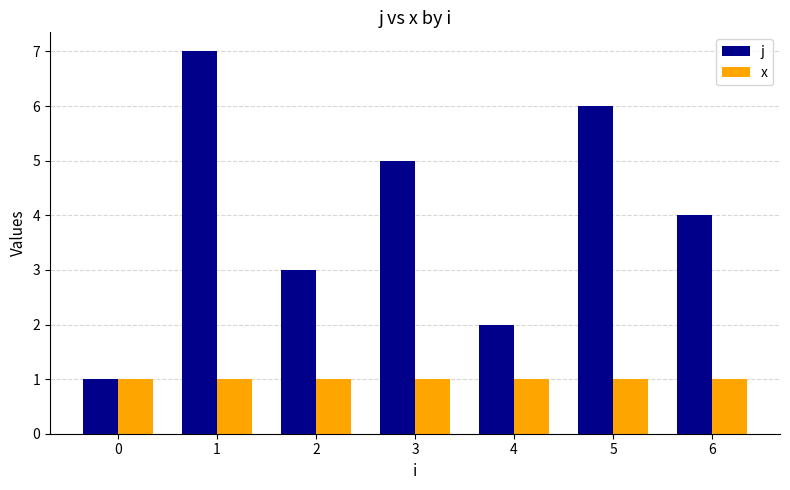

How many series are shown in this chart?

2